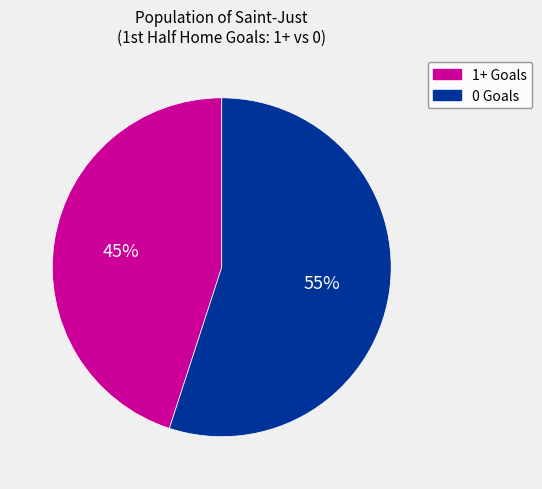

Is there a majority slice in this chart?

Yes